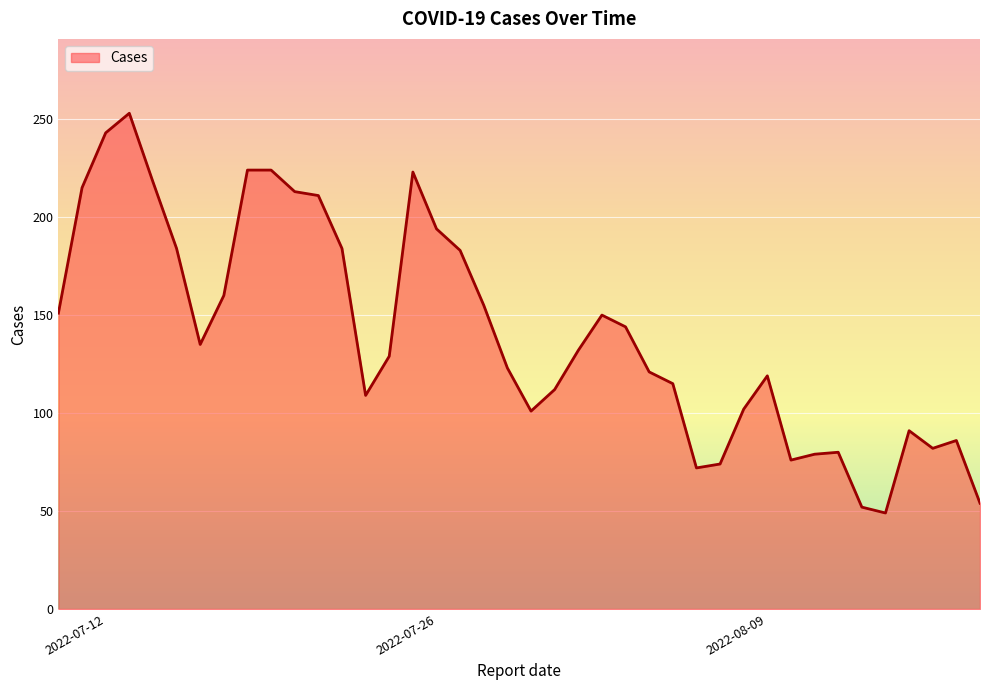

Does the chart have visible grid lines?

Yes